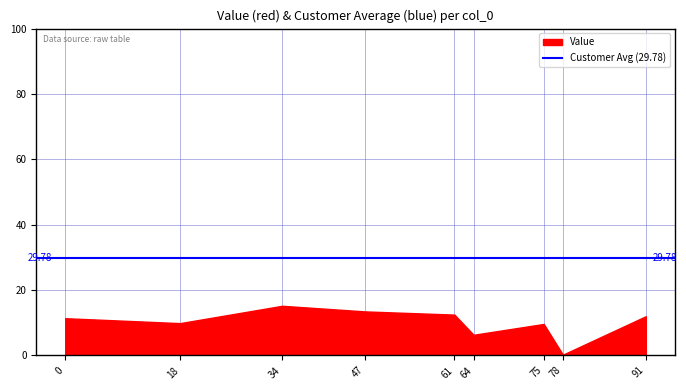

True or false: Customer and Value intersect in this chart.

False